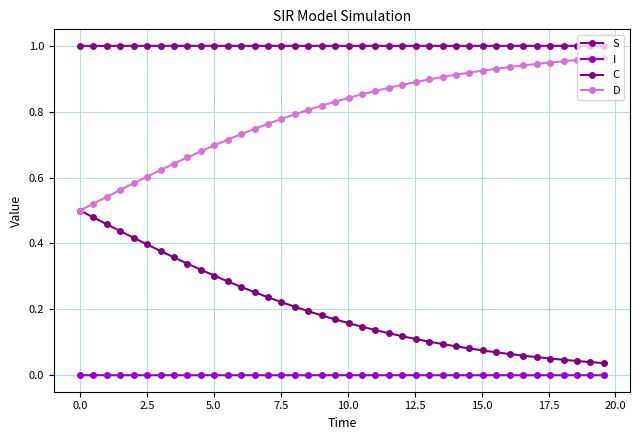

At which category is the sum across all series the highest?

15.0